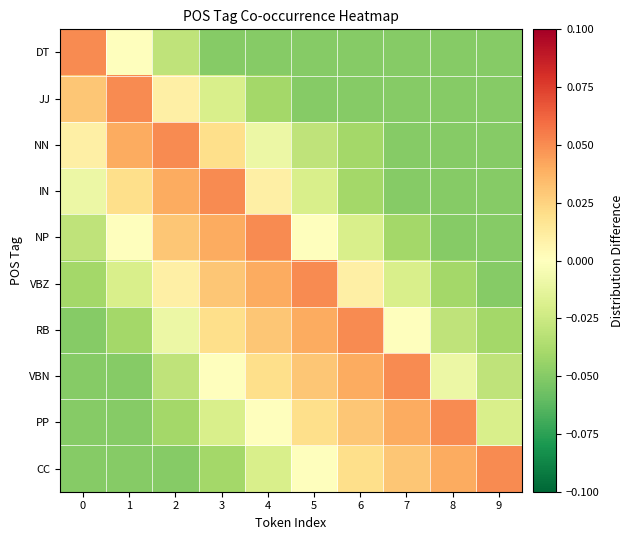

What is the difference between the highest and lowest values at 9?

0.1